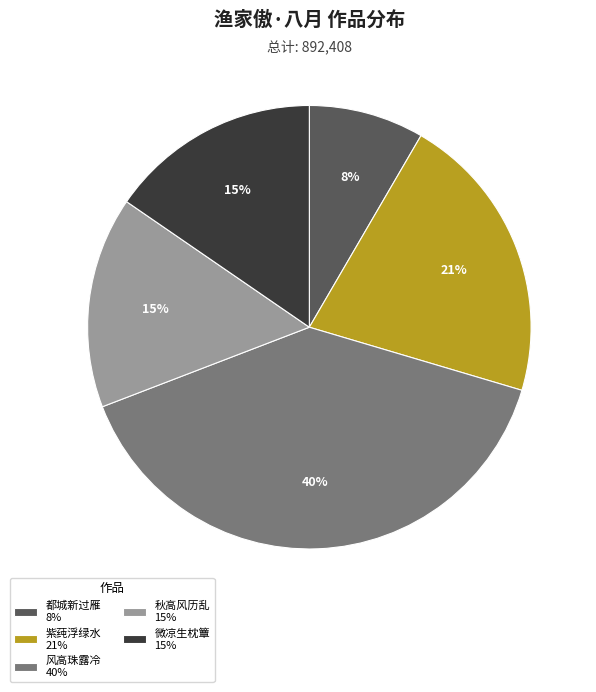

How many segments does this pie chart have?

5